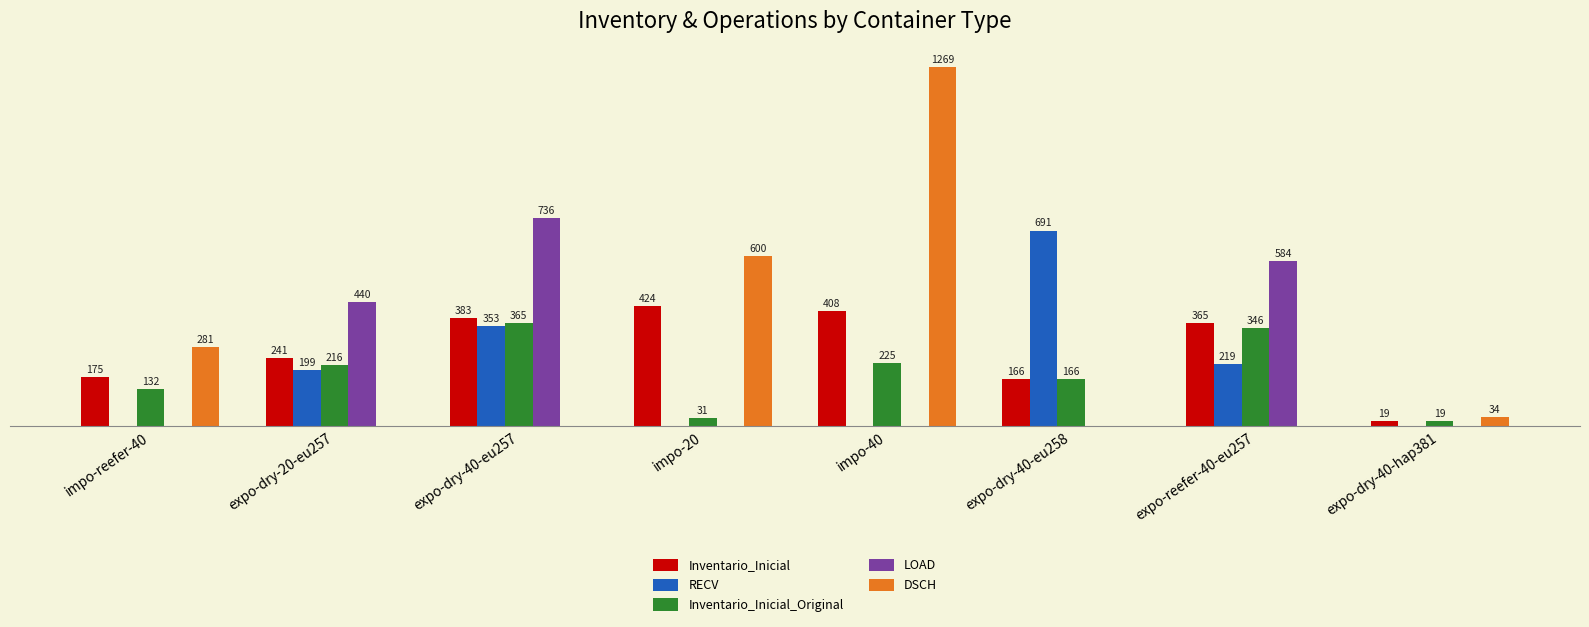

At which category does the chart reach its peak across all series?

impo-40